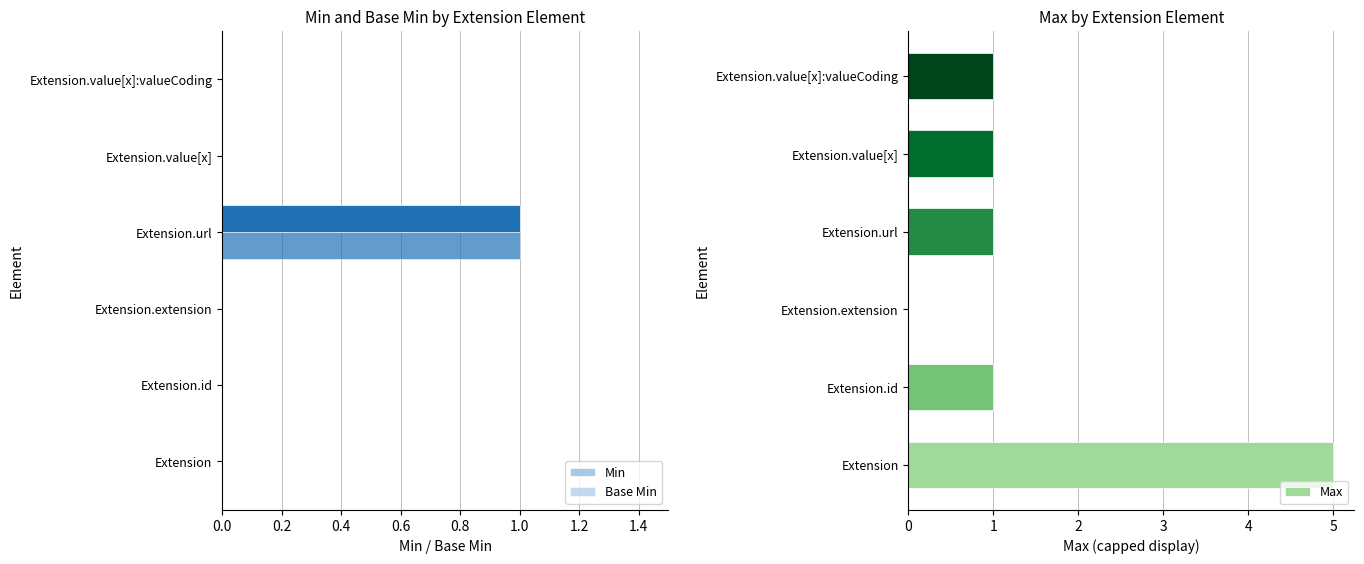

True or false: Max has a value of 0 at Extension.value[x]:valueCoding.

False